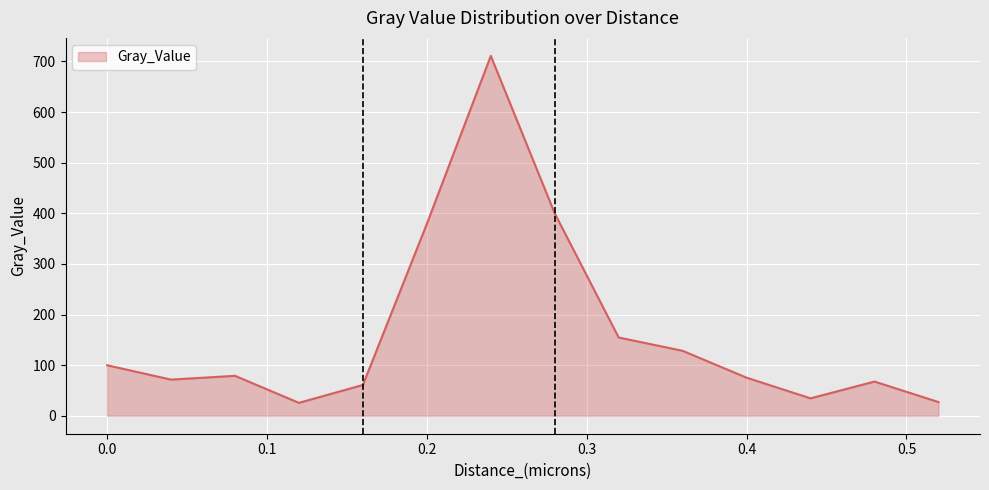

What is the smallest value displayed?

25.5